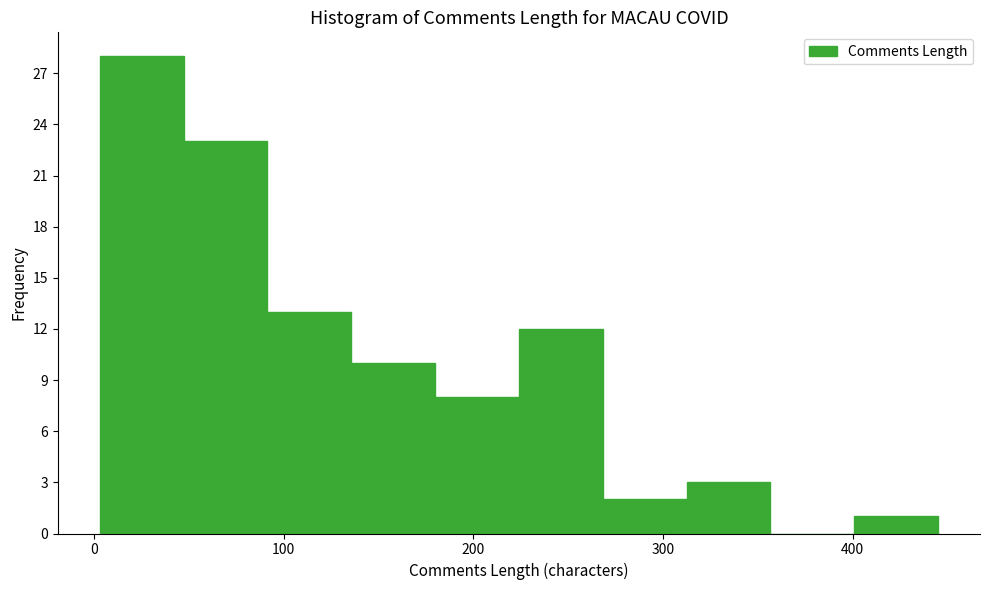

Which range on the x-axis has the tallest bar?

0 to 50